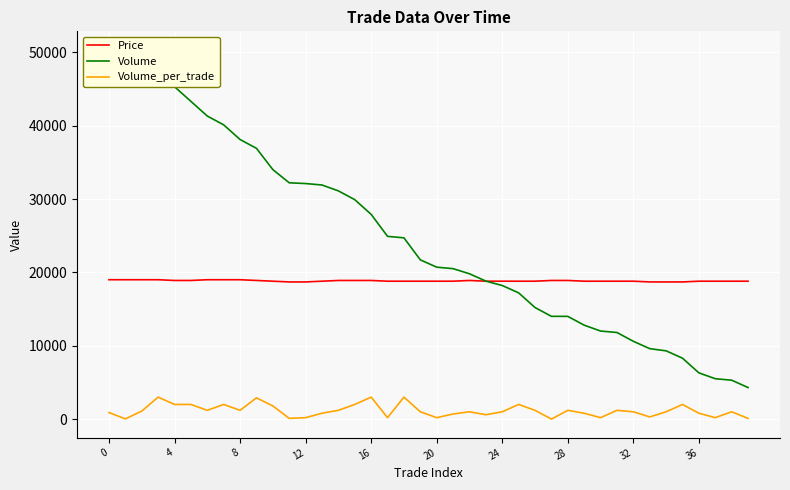

What is the highest value of the Price series?

19000